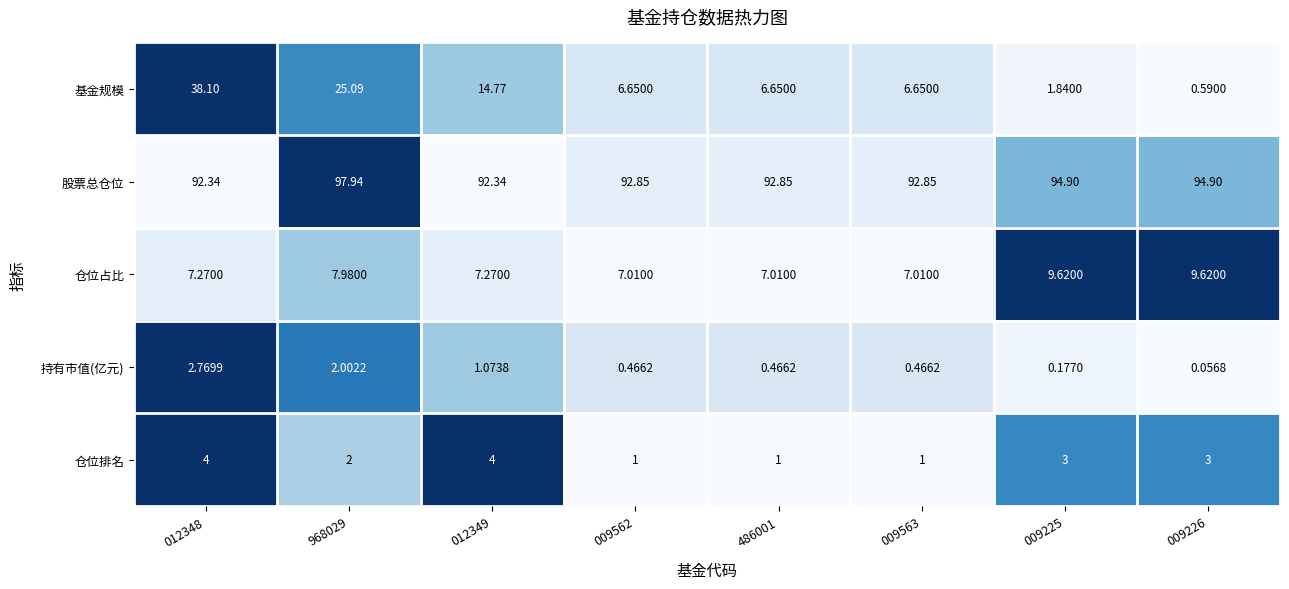

Rank the series at 012348 from highest to lowest value.

股票总仓位, 基金规模, 仓位占比, 仓位排名, 持有市值(亿元)